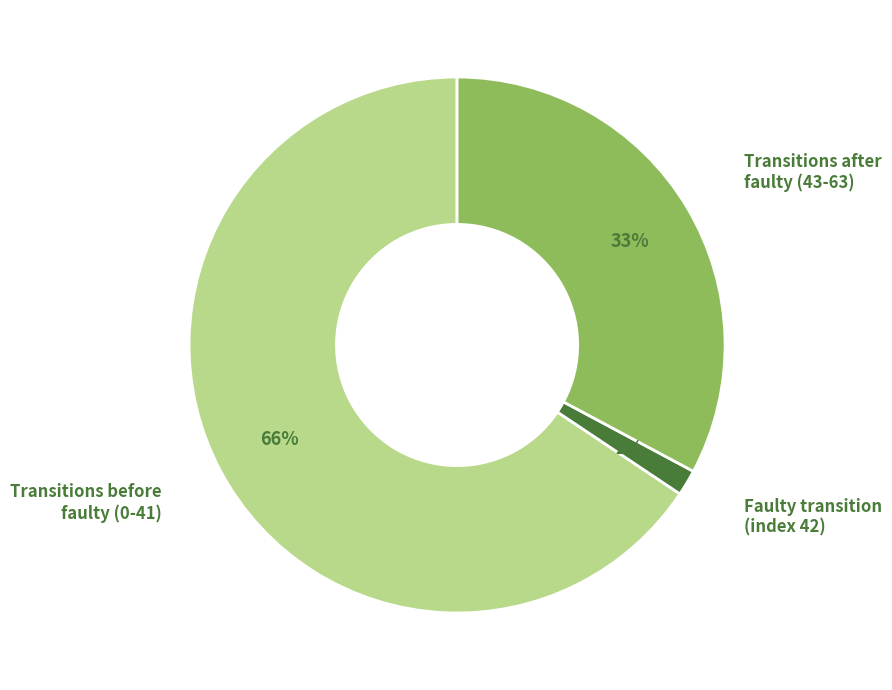

Is there a majority slice in this chart?

Yes